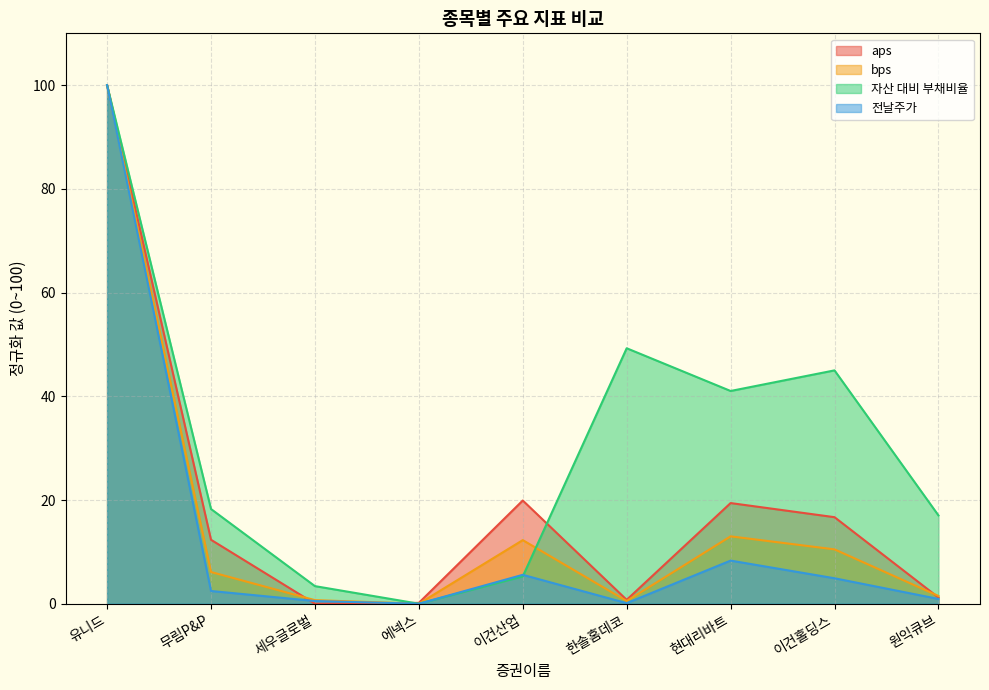

Which series has the widest spread of values?

aps